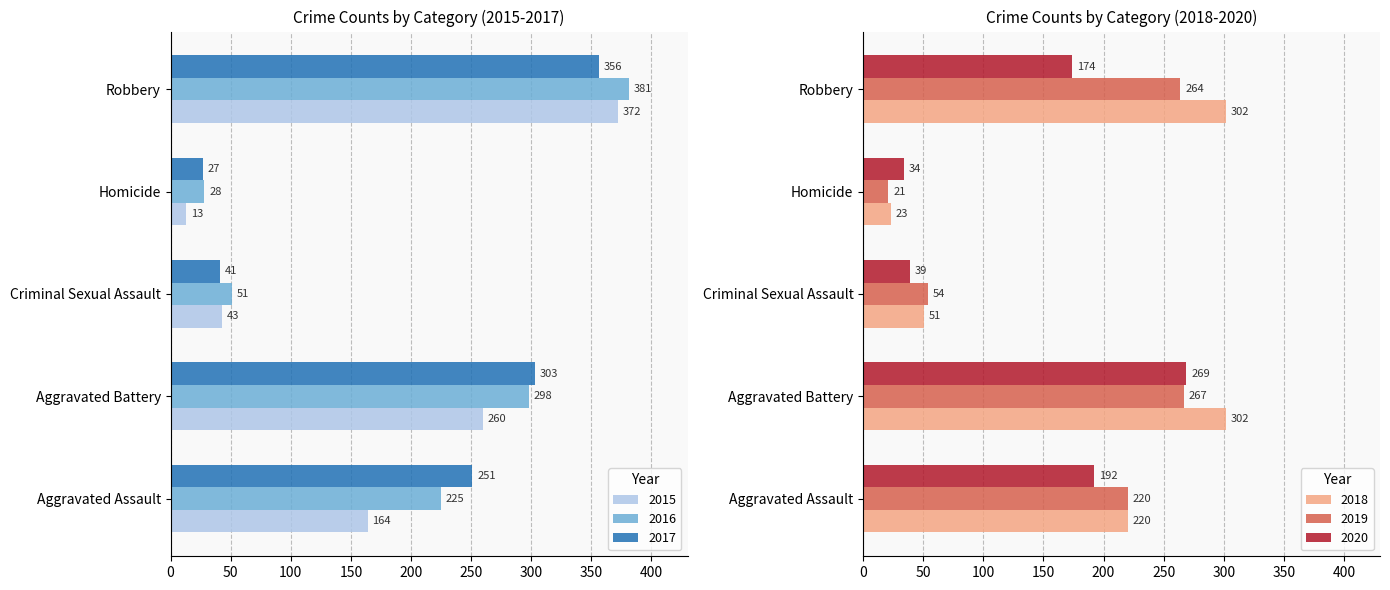

Does the chart contain any negative values?

No